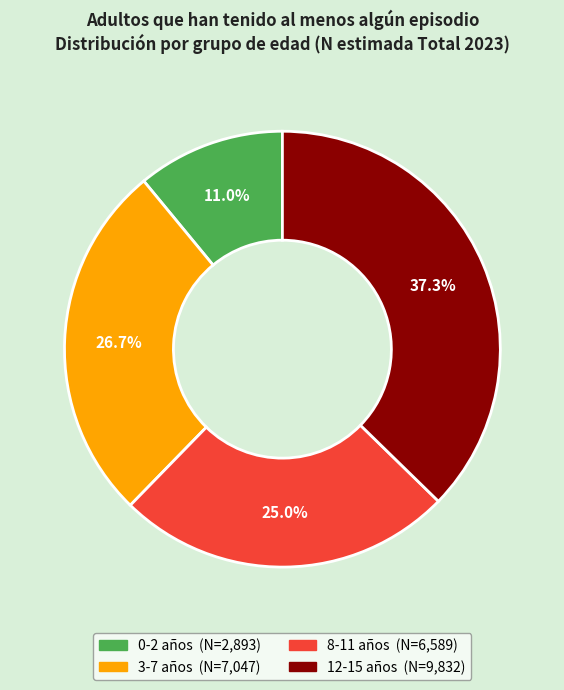

Does 12-15 account for over 50% of the chart?

No